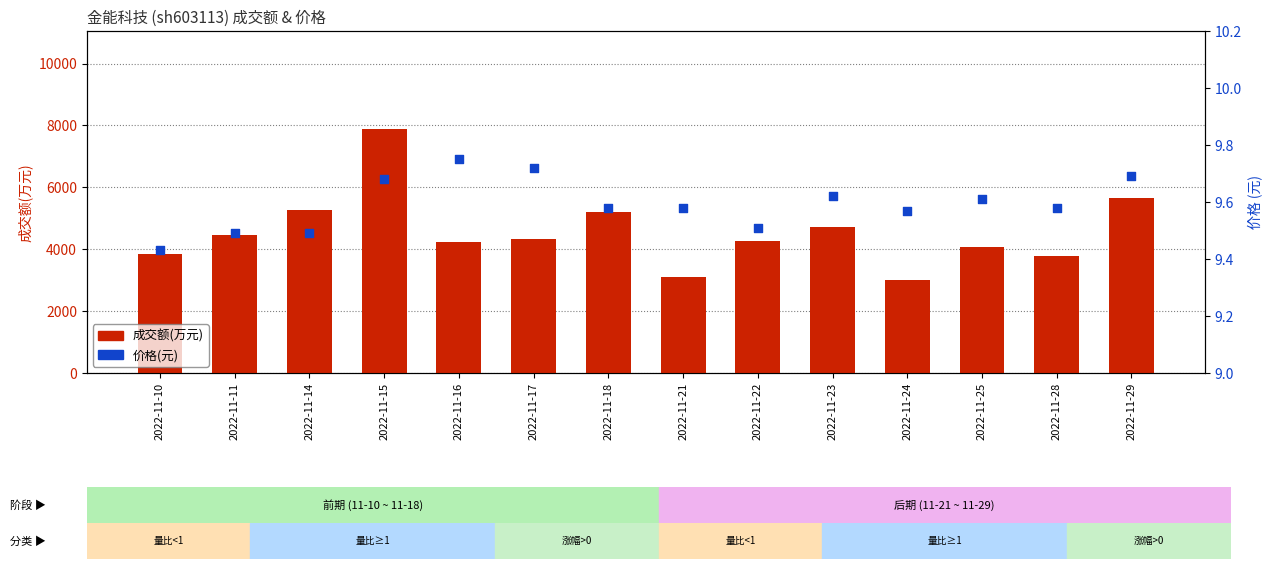

What is the total value across all series at 2022-11-22?

4278.5